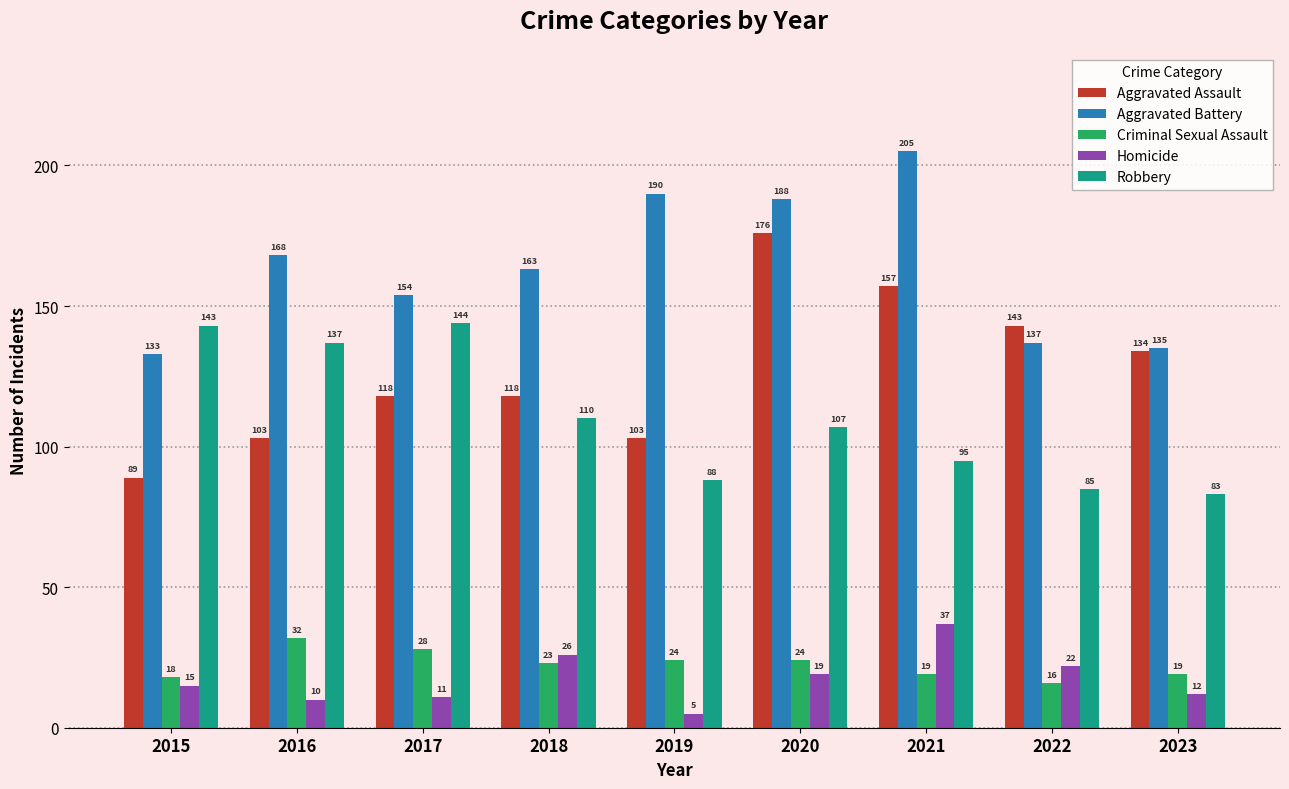

The Homicide series shows 19 at 2020. True or false?

True